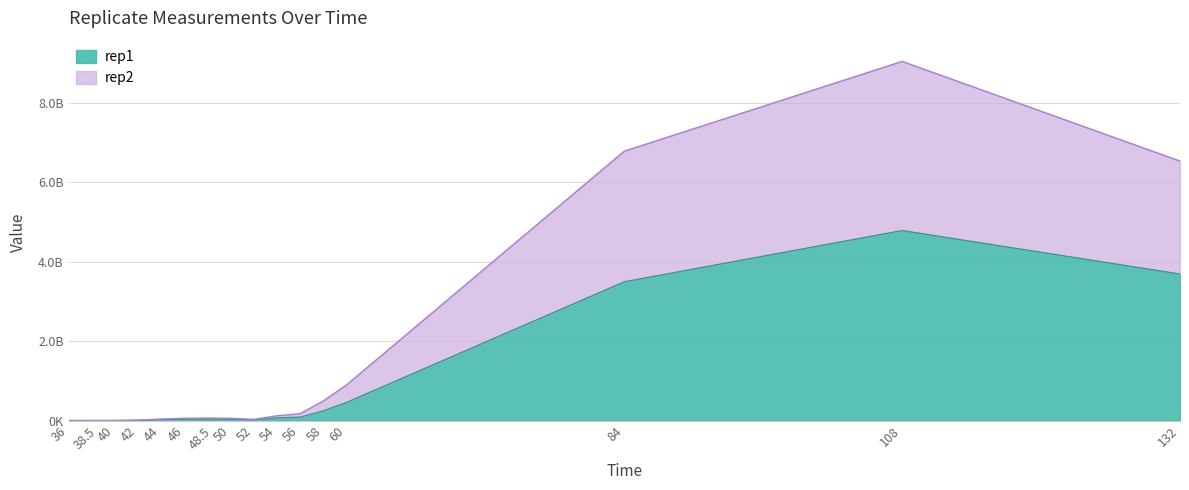

What is the difference between the maximum and minimum values in the rep1 series?

4784344500